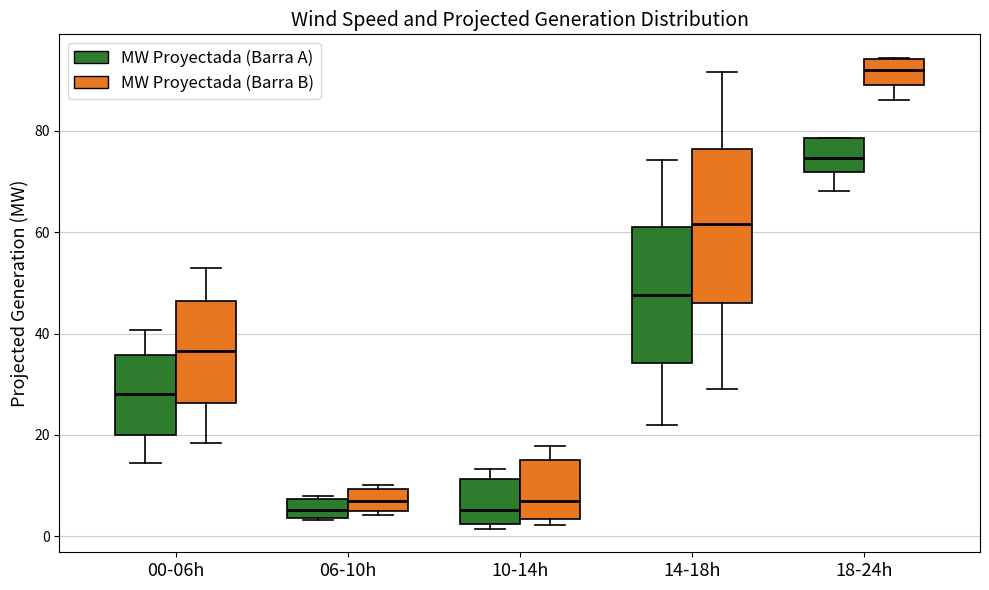

Reading left to right, transcribe this box plot: for each box, give where its median line is, the range the box spans, and where its two whiskers end, as read against the y-axis. The values are not printed on the chart, so give them approximately, as read against the axis.

00-06h (MW Proyectada (Barra A)): median 28, box 20 to 36, whiskers 14 to 40
00-06h (MW Proyectada (Barra B)): median 36, box 26 to 46, whiskers 18 to 52
06-10h (MW Proyectada (Barra A)): median 6, box 4 to 8, whiskers 4 to 8 (just above the box's upper edge)
06-10h (MW Proyectada (Barra B)): median 6, box 4 to 10, whiskers 4 (just below the box's lower edge) to 10 (just above the box's upper edge)
10-14h (MW Proyectada (Barra A)): median 6, box 2 to 12, whiskers 2 (just below the box's lower edge) to 14
10-14h (MW Proyectada (Barra B)): median 6, box 4 to 16, whiskers 2 to 18
14-18h (MW Proyectada (Barra A)): median 48, box 34 to 62, whiskers 22 to 74
14-18h (MW Proyectada (Barra B)): median 62, box 46 to 76, whiskers 30 to 92
18-24h (MW Proyectada (Barra A)): median 74, box 72 to 78, whiskers 68 to 78
18-24h (MW Proyectada (Barra B)): median 92, box 90 to 94, whiskers 86 to 94